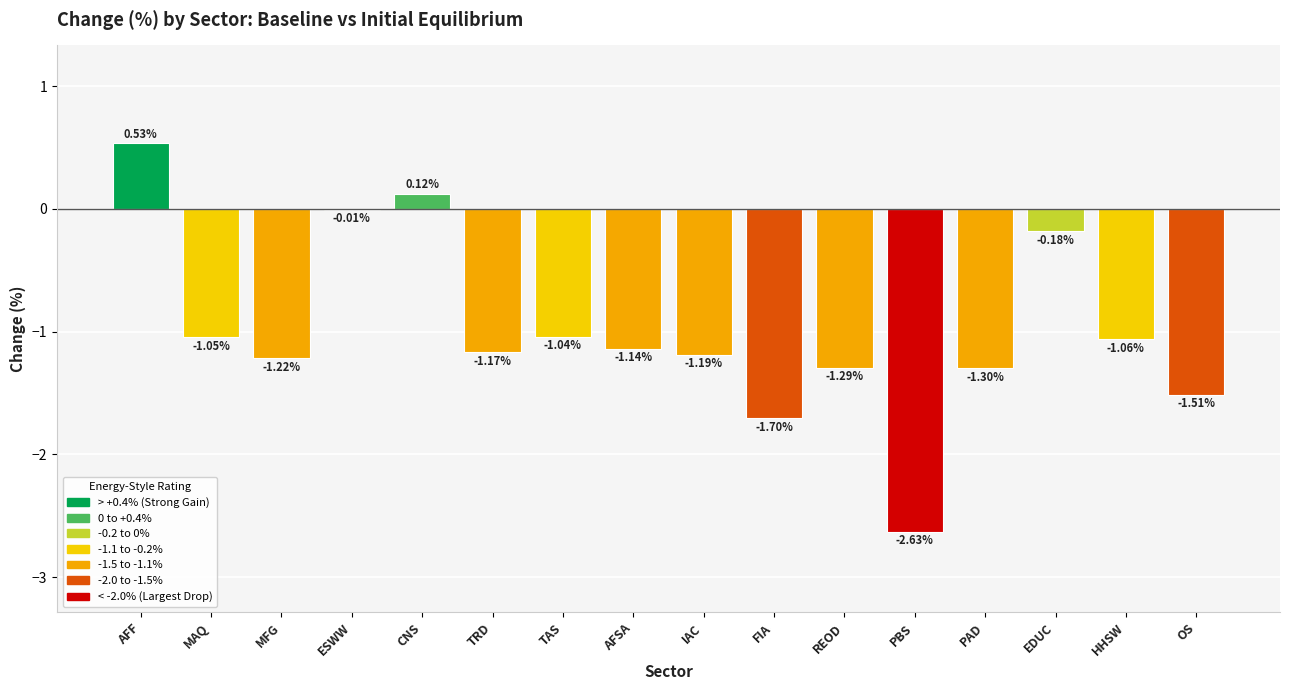

What is the difference between the values at MAQ and CNS?

1.2